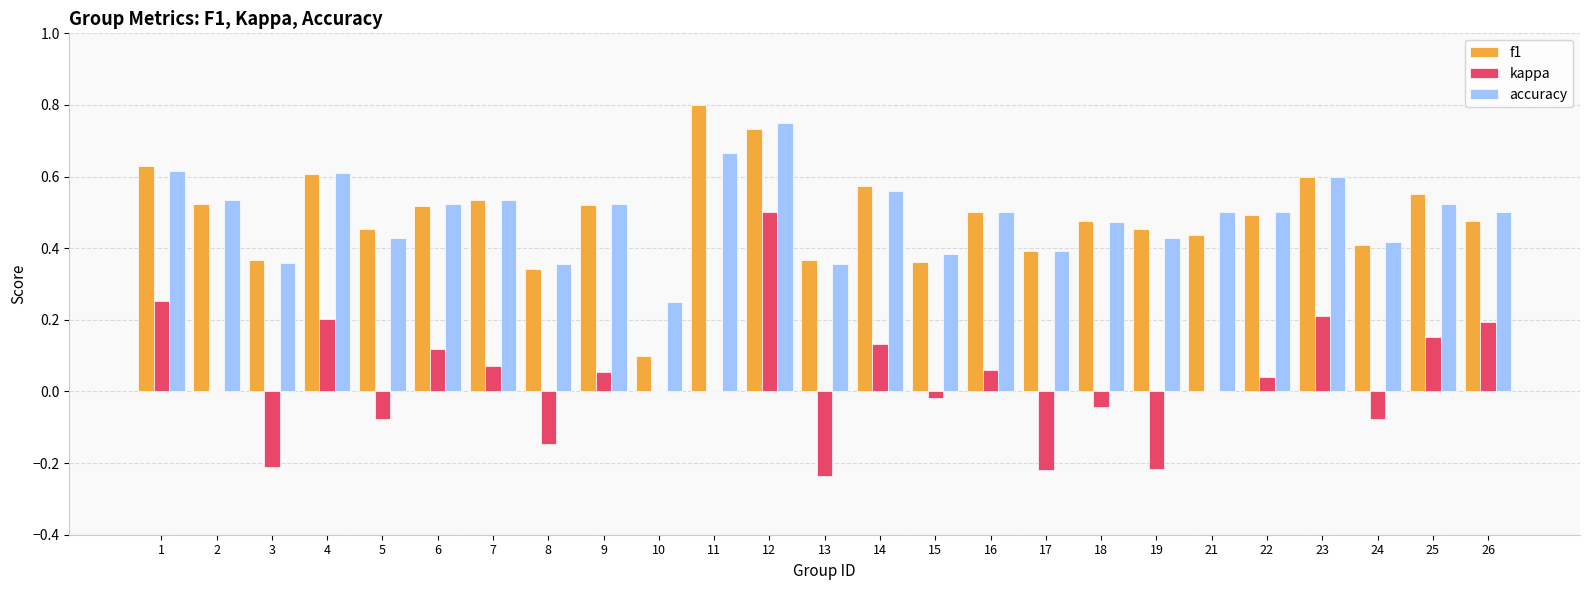

The accuracy series shows 0.5 at 22. True or false?

True